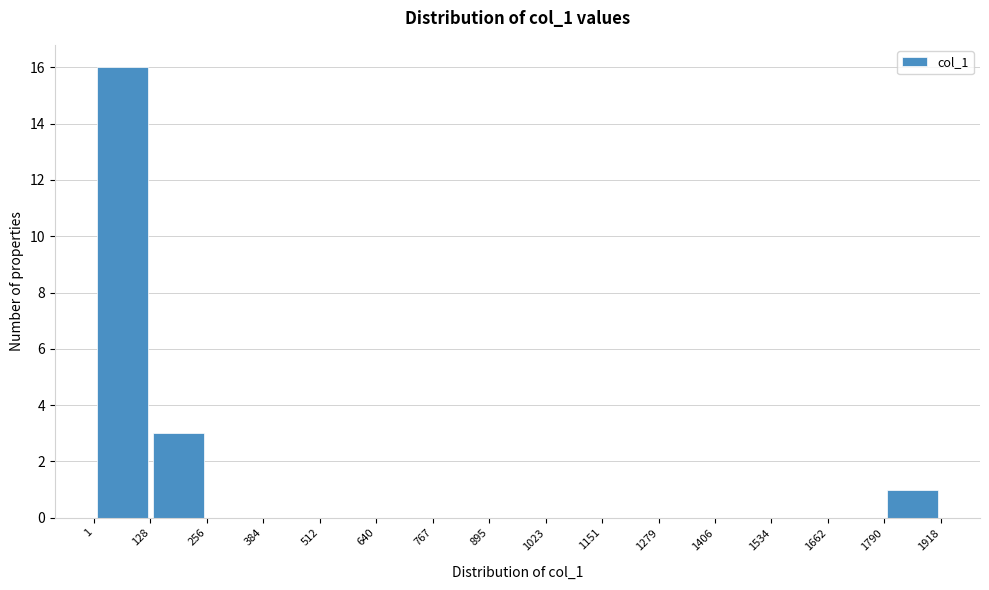

Over which range of the x-axis is the bar tallest?

1 to 128